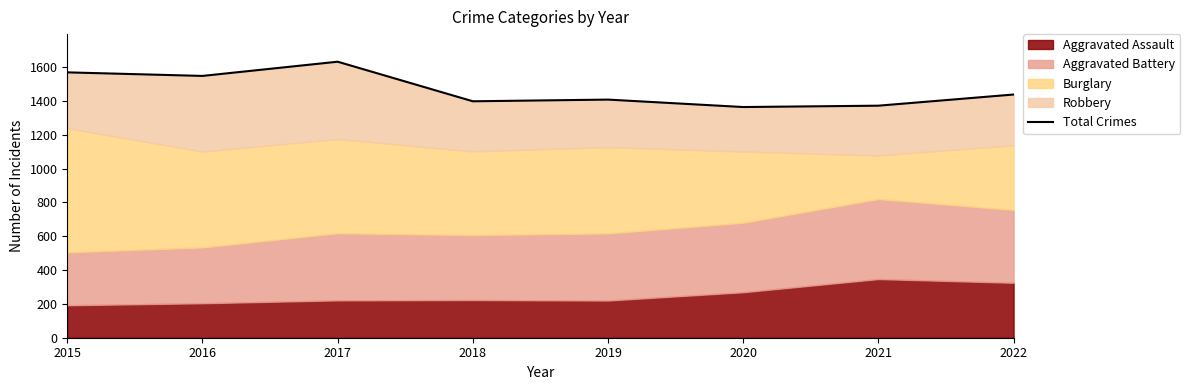

How many interior local peaks (higher than both neighbors) does the data have?

2